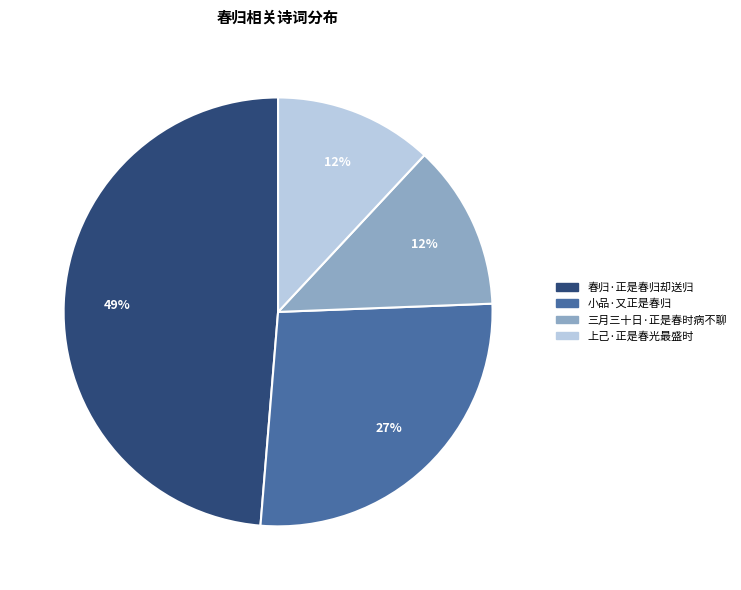

To the nearest percent, what is the difference between the largest and smallest slice percentages?

37%